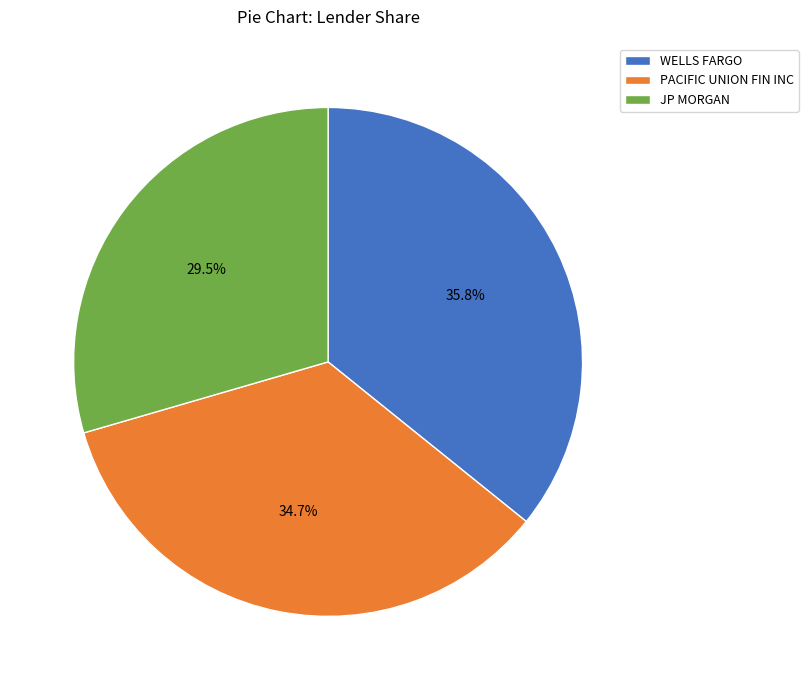

Does WELLS FARGO represent more than half of the total?

No